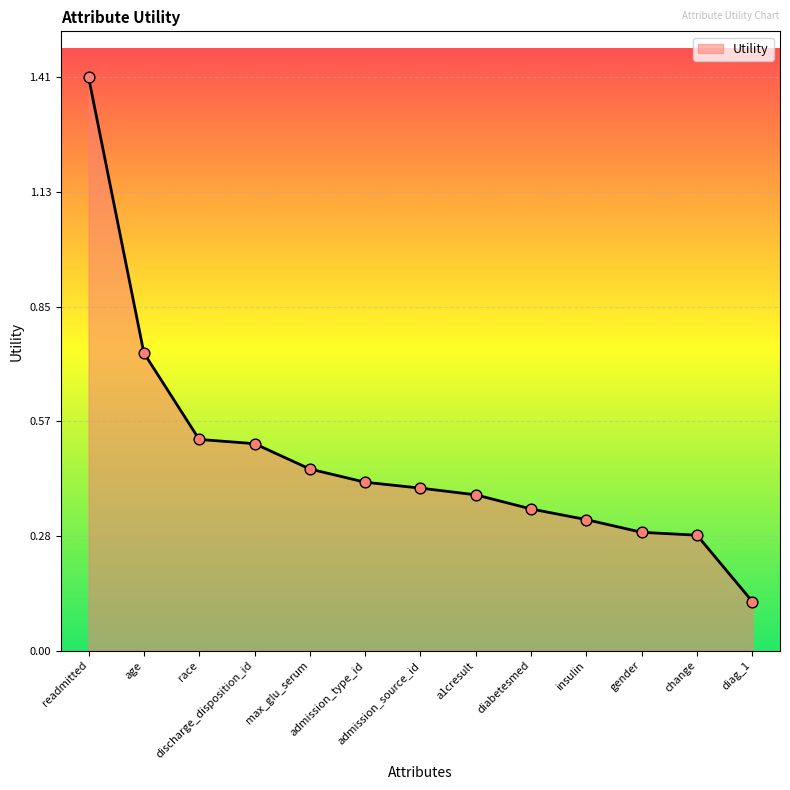

Which has a higher value, diag_1 or a1cresult?

a1cresult